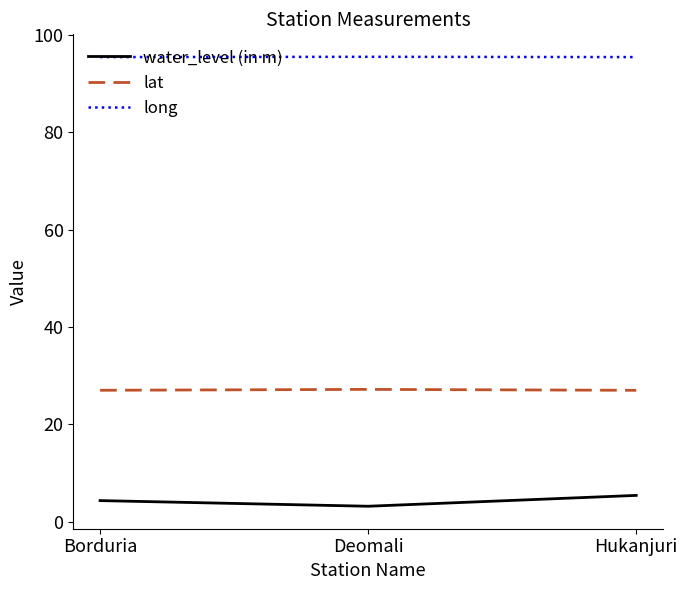

What is the greatest value displayed?

95.5